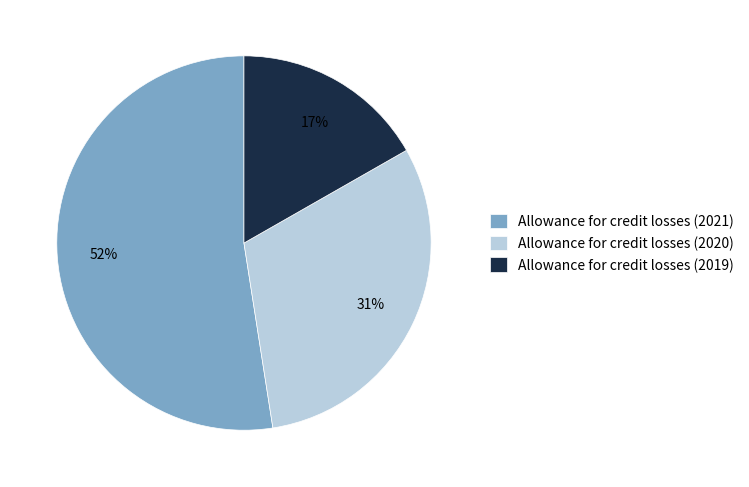

To the nearest percent, what percentage of the pie is Allowance for credit losses (2021)?

52%